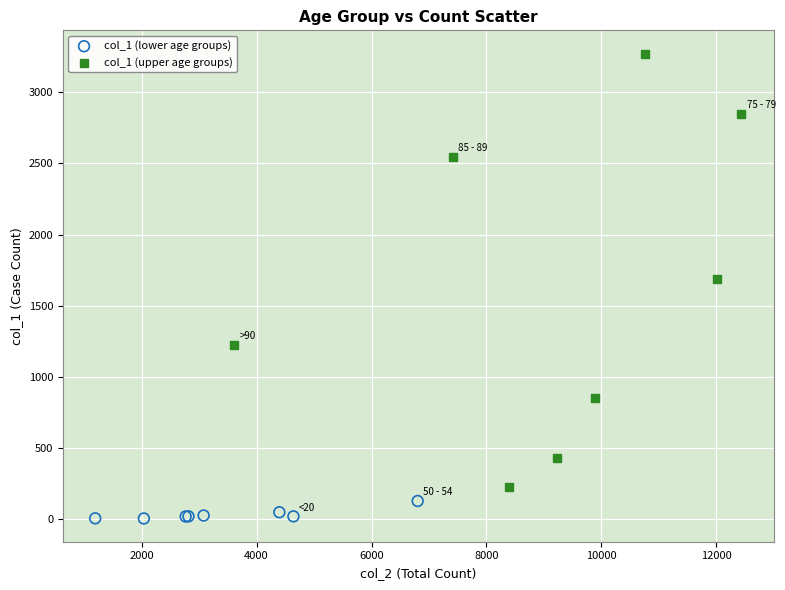

Which series has the largest Y range (max minus min)?

col_1 (upper age groups)